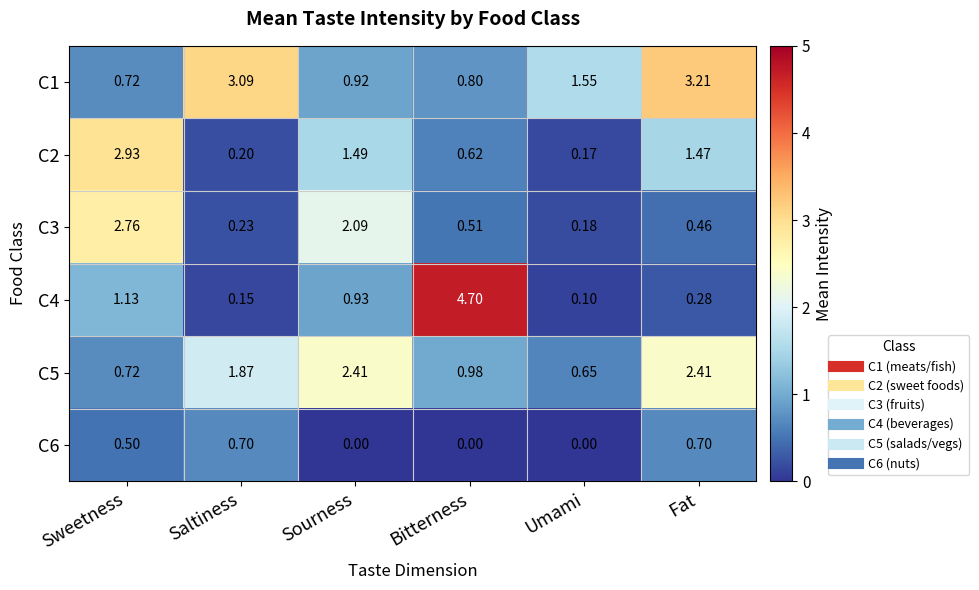

Where is C1 nearest to the value 1?

Sourness